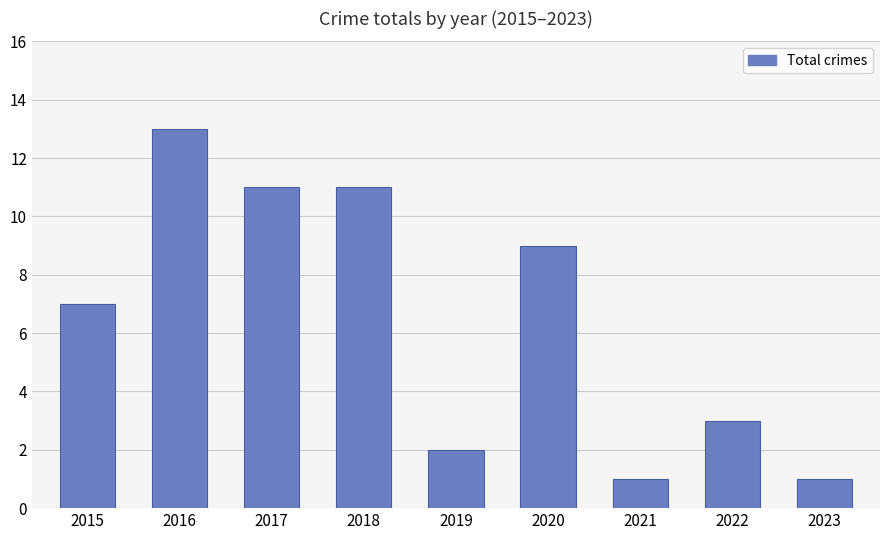

Reading left to right, transcribe all the data shown in this chart.

7	13	11	11	2	9	1	3	1